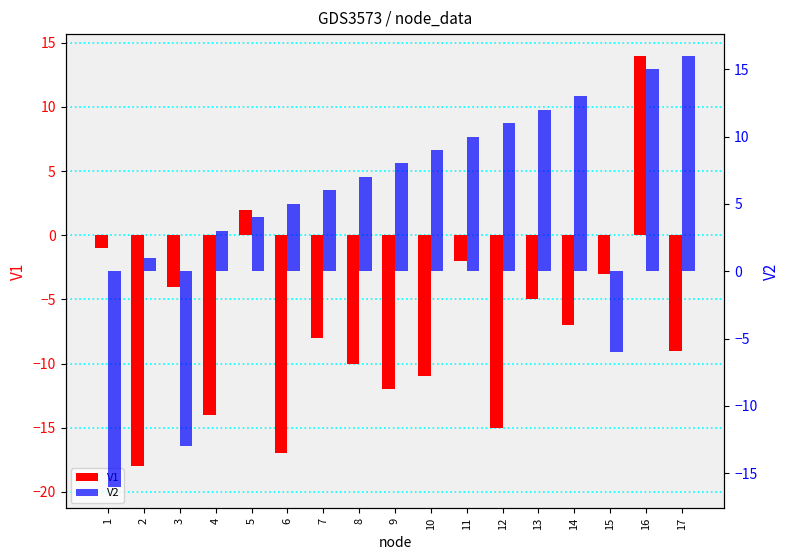

How many values in V2 are below zero?

3